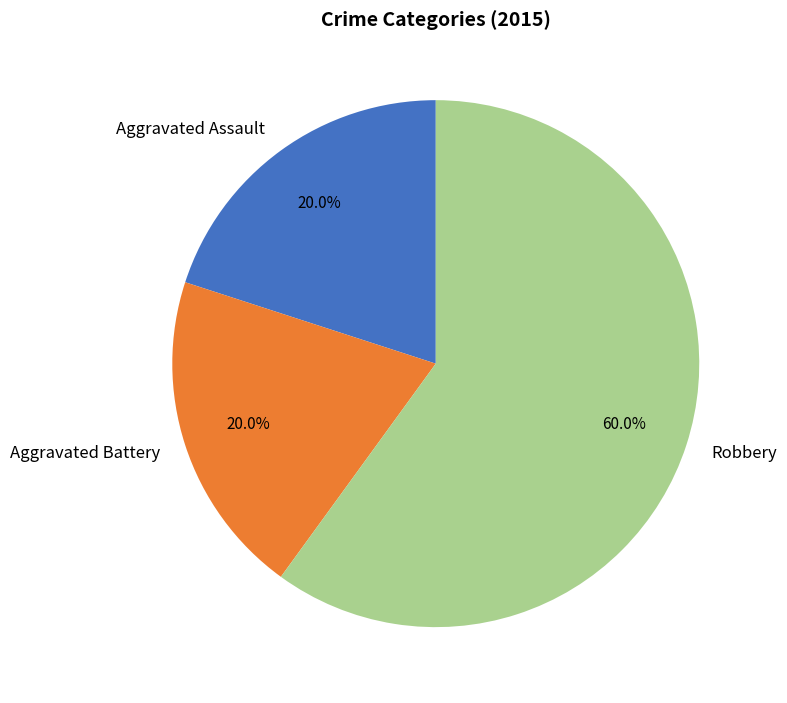

Approximately how many times larger is the value at Aggravated Assault compared to Robbery?

0.3